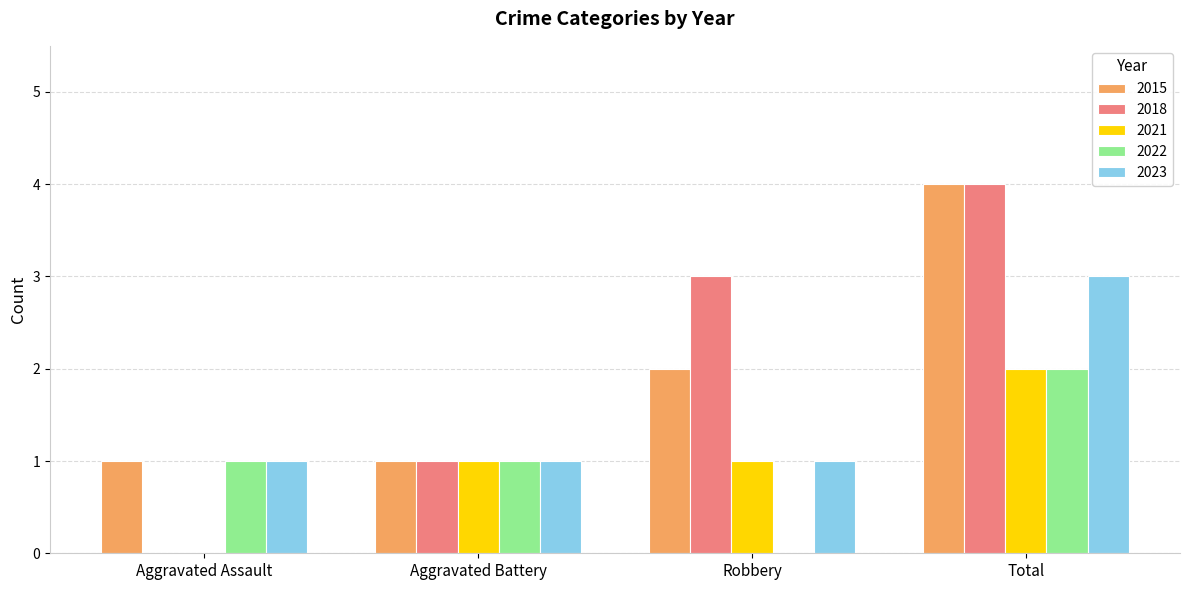

Reading right to left, transcribe all the data shown in this chart.

2015: Total=4	Robbery=2	Aggravated Battery=1	Aggravated Assault=1
2018: Total=4	Robbery=3	Aggravated Battery=1	Aggravated Assault=0
2021: Total=2	Robbery=1	Aggravated Battery=1	Aggravated Assault=0
2022: Total=2	Robbery=0	Aggravated Battery=1	Aggravated Assault=1
2023: Total=3	Robbery=1	Aggravated Battery=1	Aggravated Assault=1